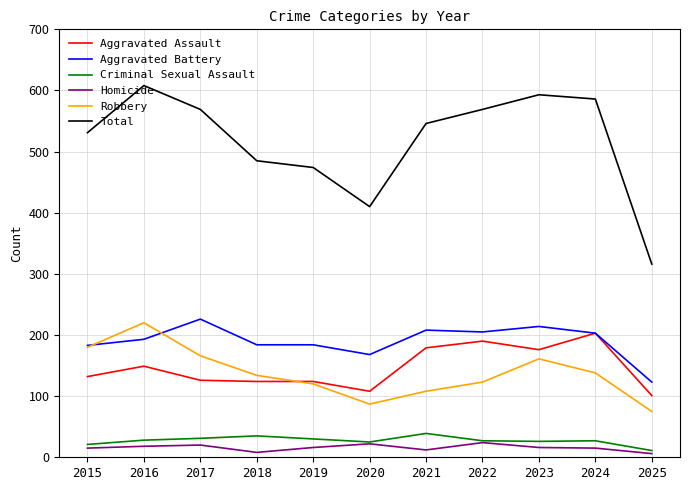

Which series has the largest range (max minus min)?

Total